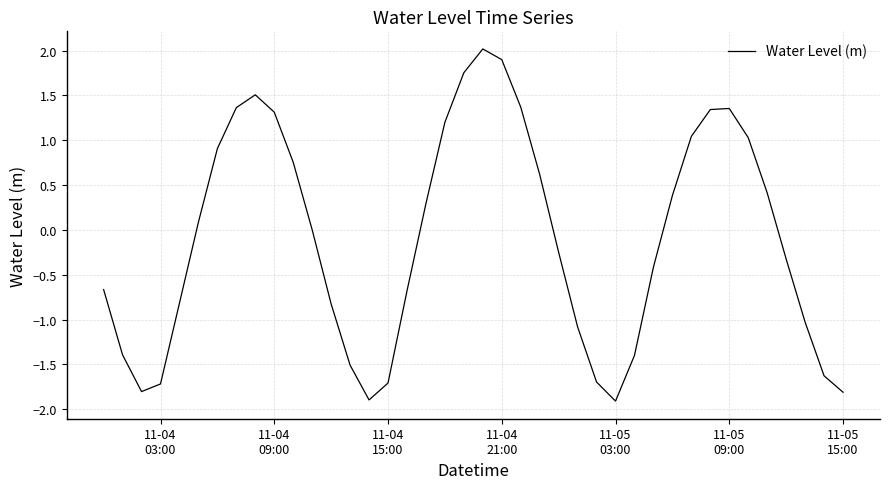

What is the minimum value shown in the chart?

-1.9